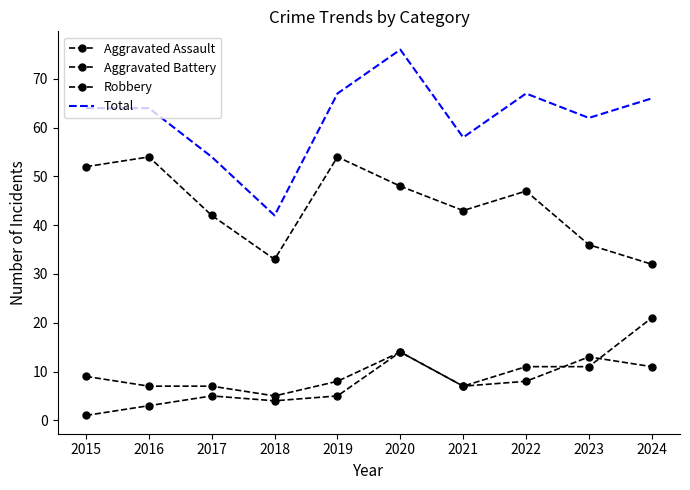

Which series ends up on top after the final intersection of Aggravated Assault and Aggravated Battery?

Aggravated Battery